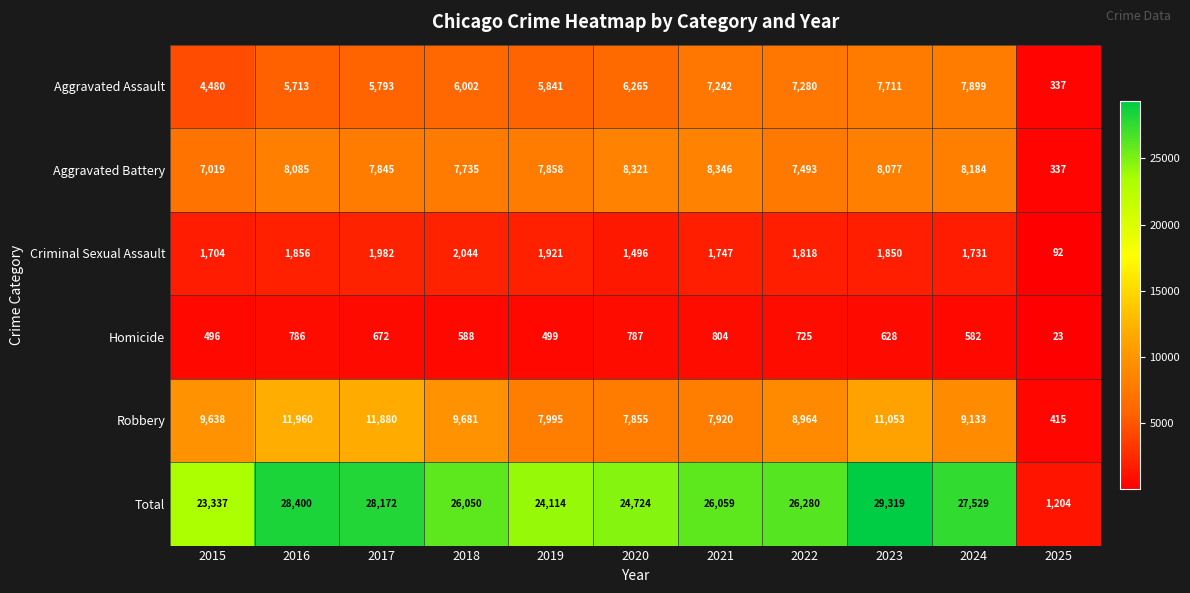

Read the Aggravated Assault value at 2024, to the nearest 50.

7900